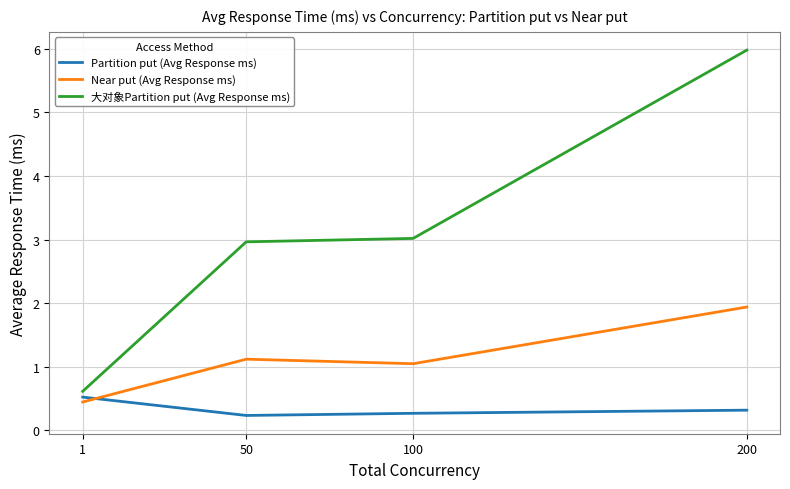

What is the smallest value displayed?

0.2